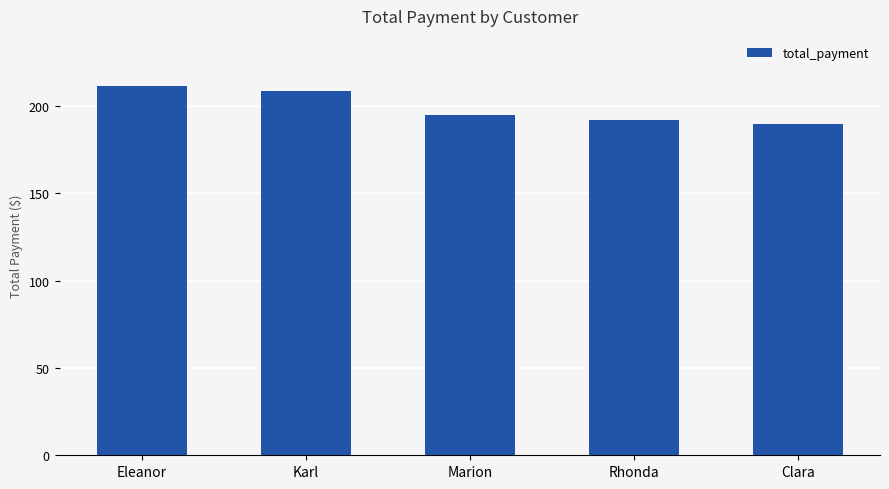

Rank the categories by value from lowest to highest.

Clara, Rhonda, Marion, Karl, Eleanor